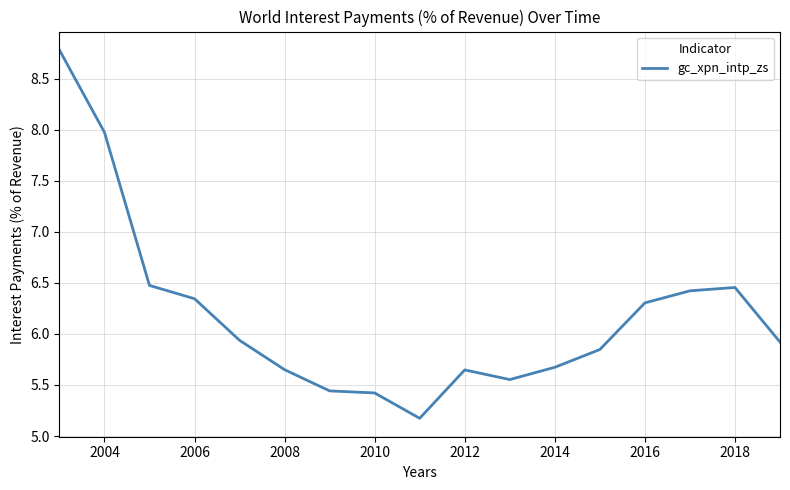

What is the minimum value shown in the chart?

5.2